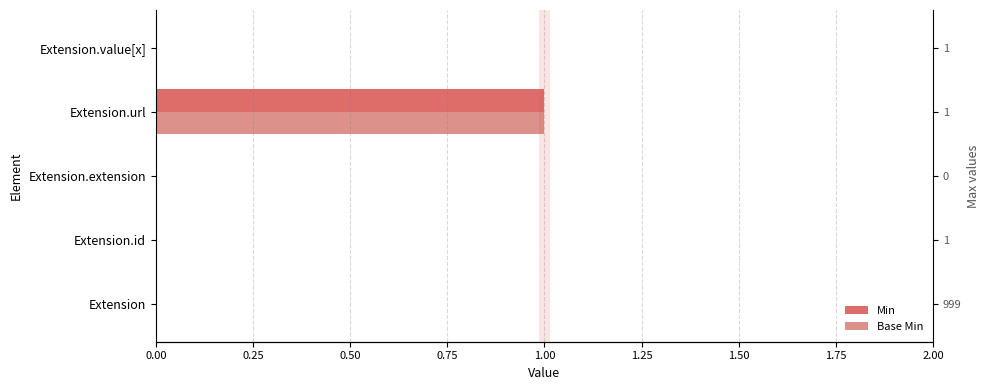

How many positive values does the Base Min series have?

1